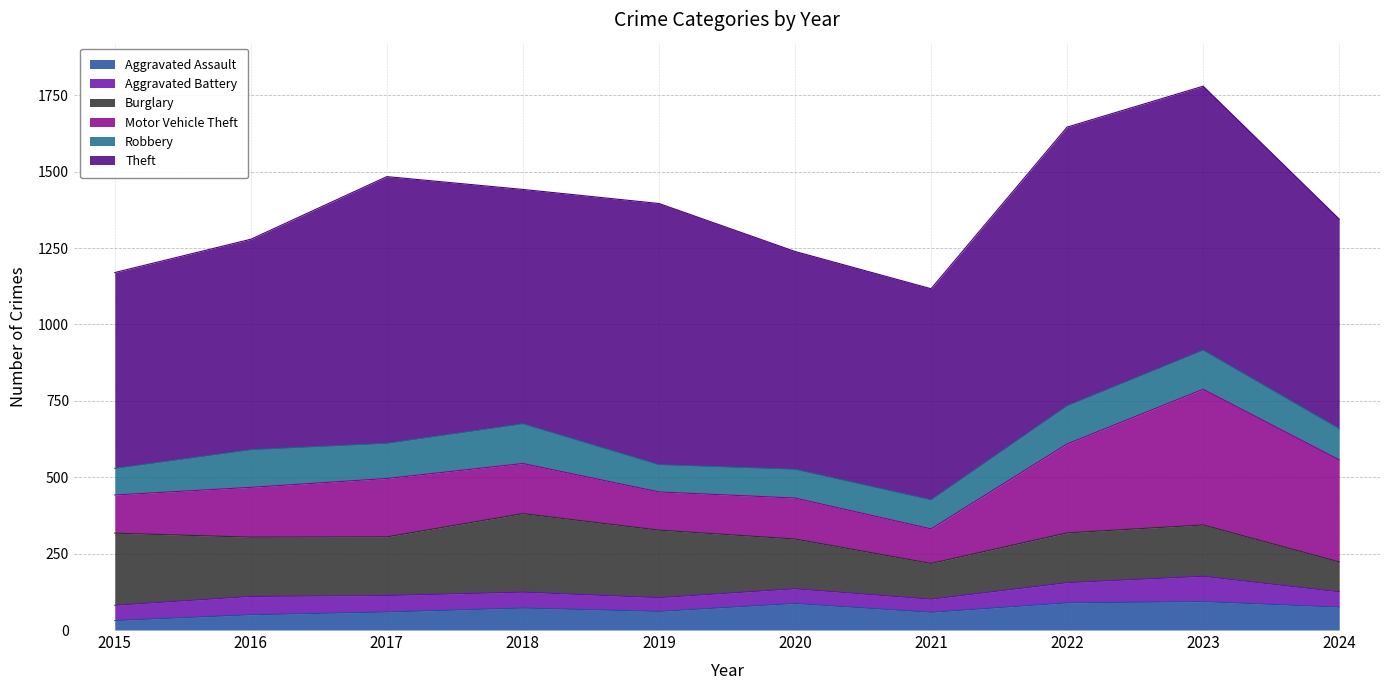

Between 2021 and 2024, which series saw the biggest shift?

Motor Vehicle Theft